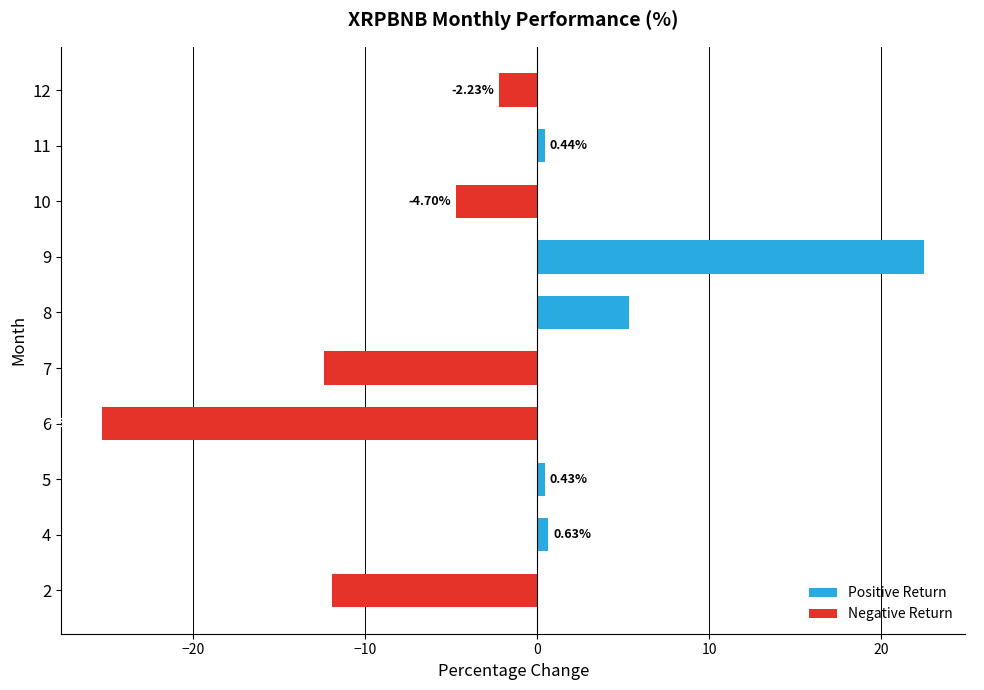

How many values are below zero?

5